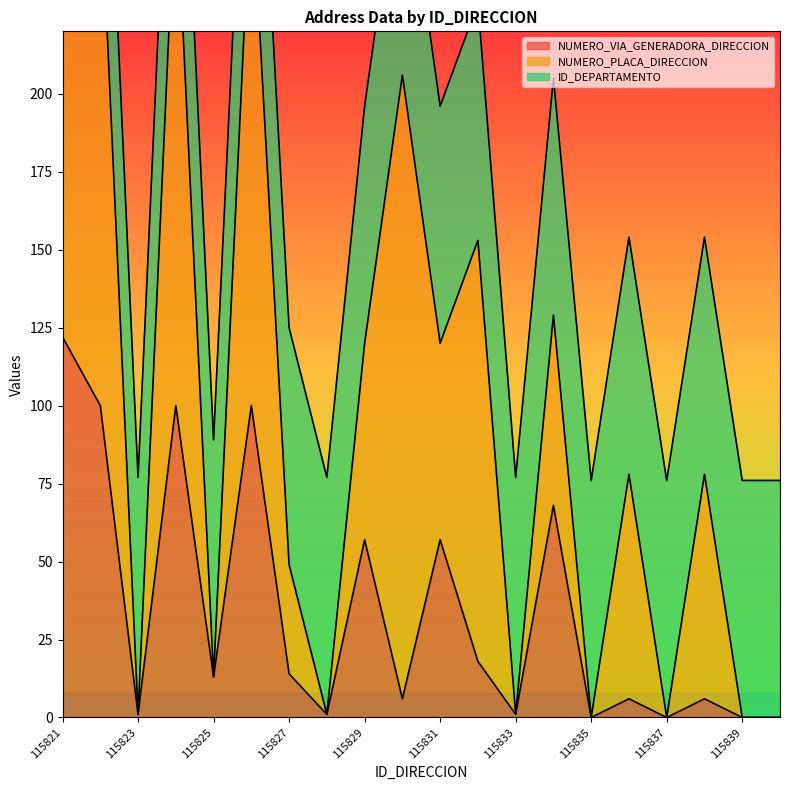

Which series has the widest spread of values?

NUMERO_PLACA_DIRECCION